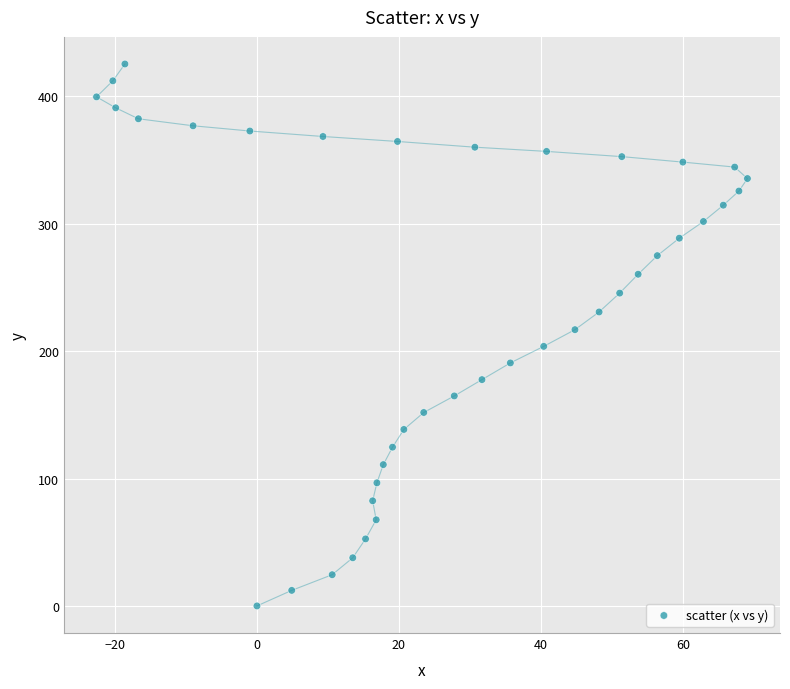

What is the range of Y values (max minus min)?

425.3